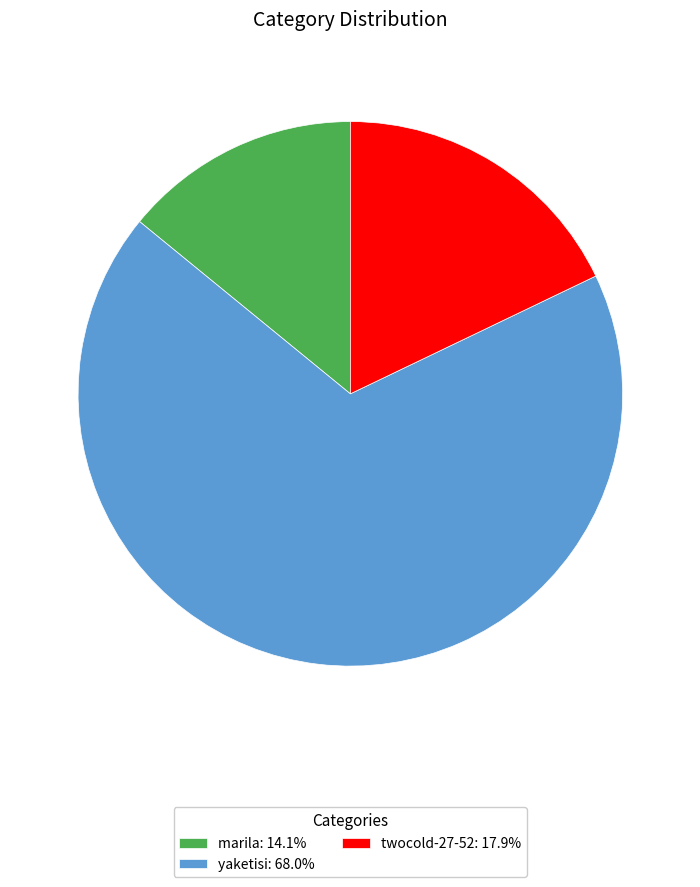

Is the sum of twocold-27-52: 17.9% and marila: 14.1% greater than half?

No